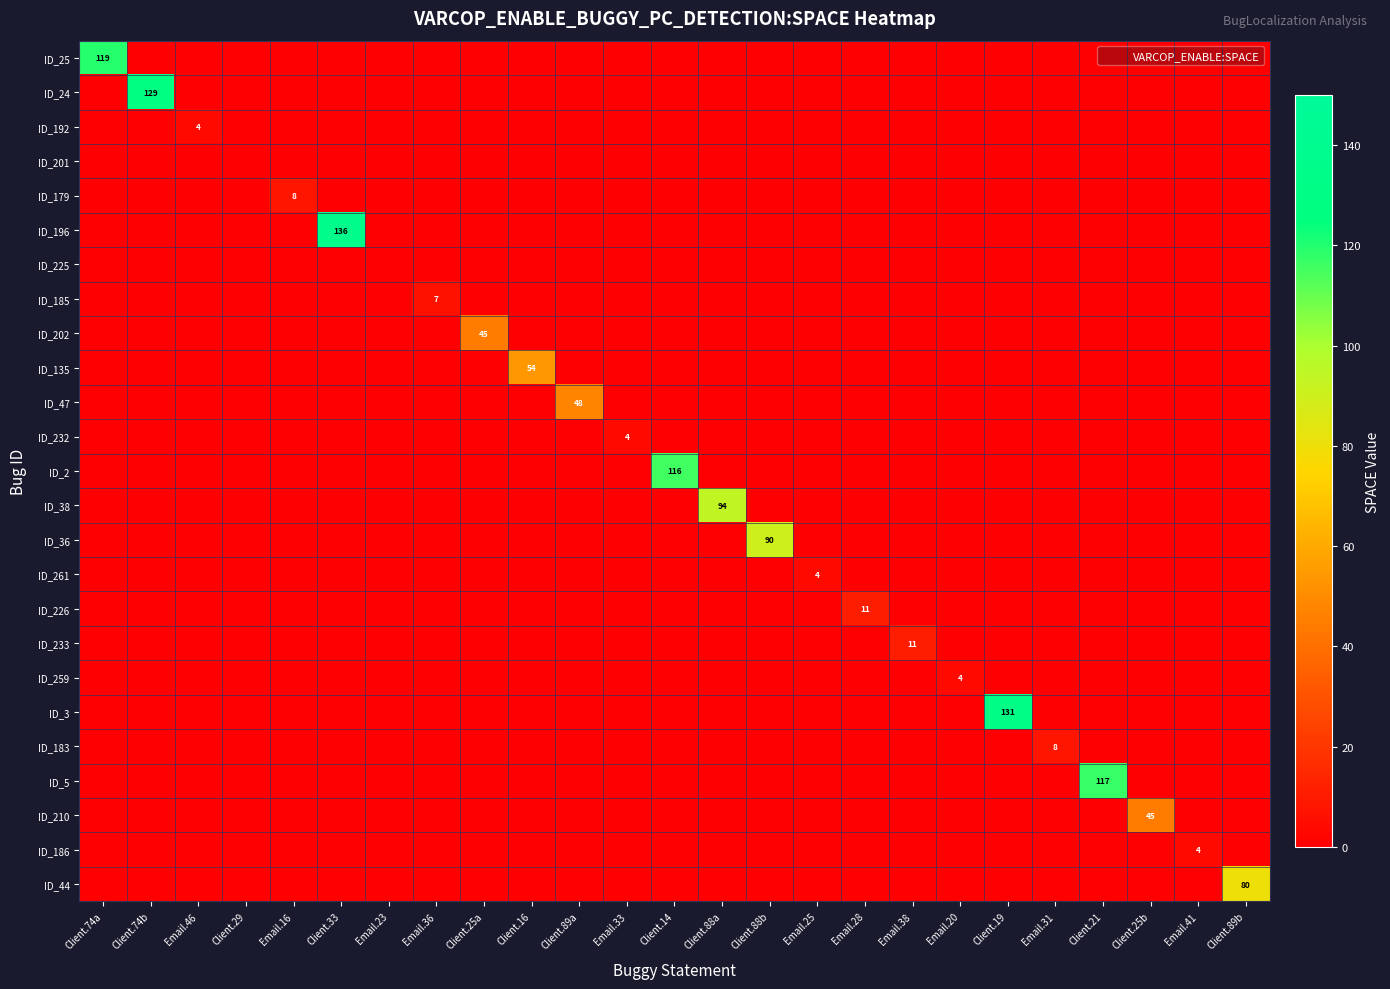

At which label does ID_38 reach its peak?

Client.88a